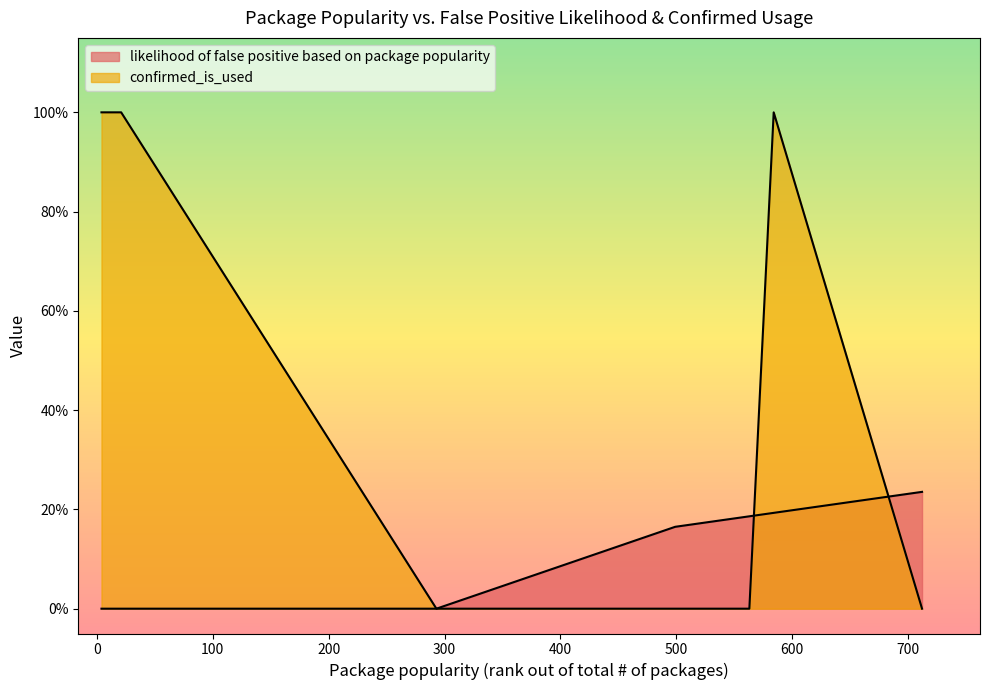

Which label corresponds to the smallest value in the chart?

4